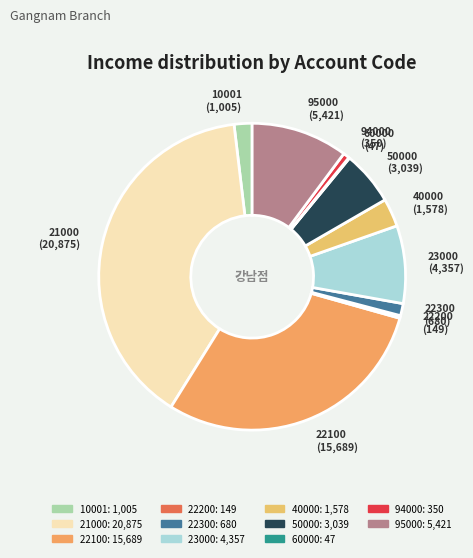

True or false: 22200 accounts for 12% of the total.

False